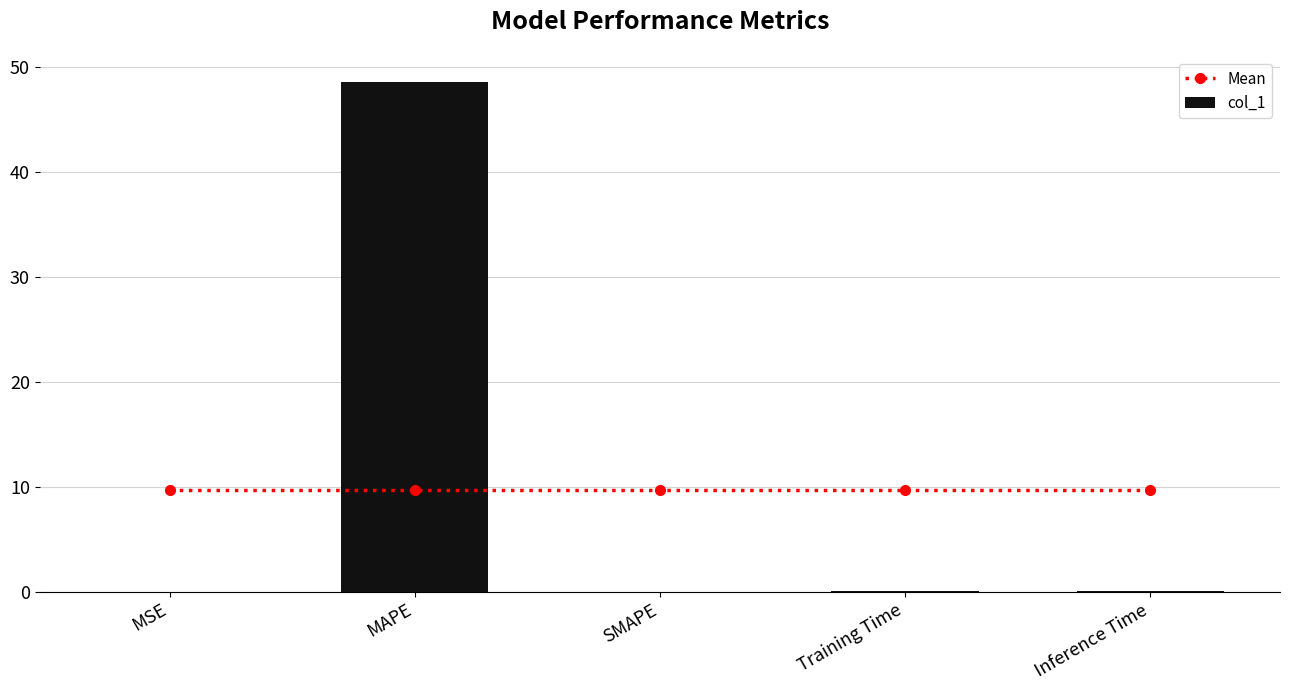

What position from the right is Inference Time?

1